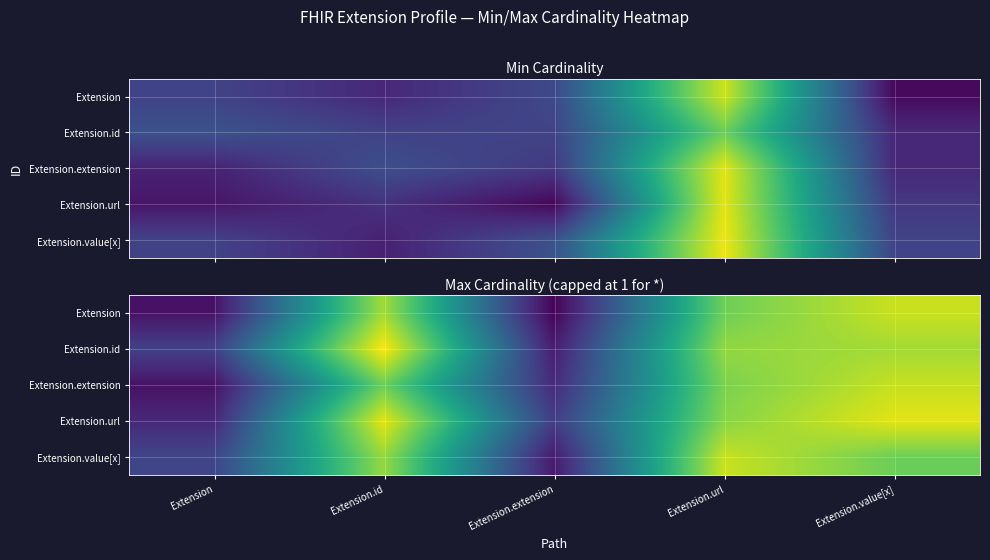

How many categories are shown in the chart?

5